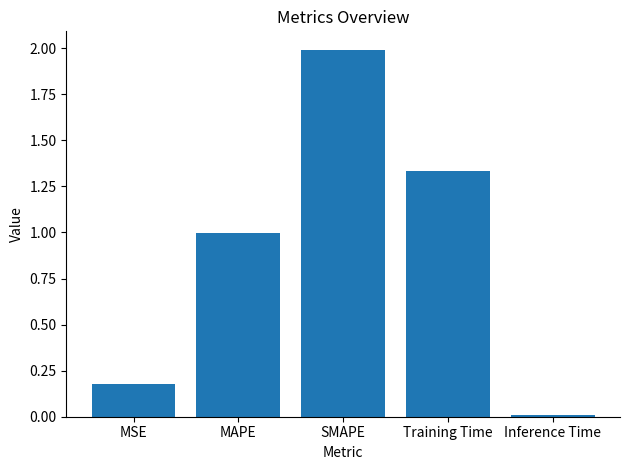

What is the change in value from MSE to Training Time?

+1.2